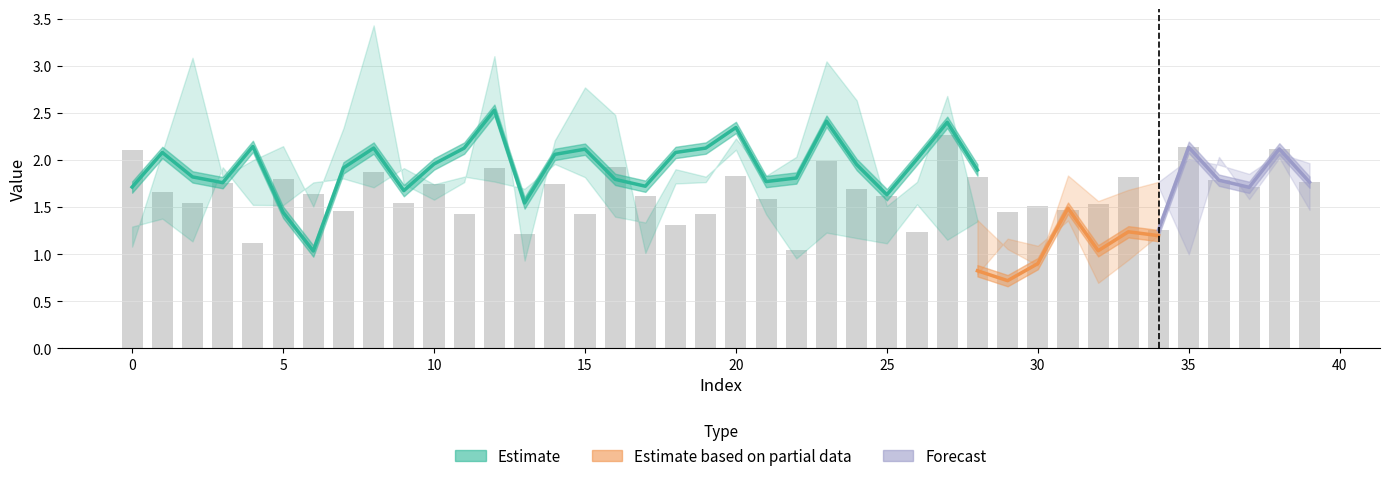

Reading right to left, transcribe all the data shown in this chart.

col_21: 39=1.6	38=1.7	37=1.8	36=2.2	35=1.9	34=1.8	33=1.1	32=1.5	31=2.0	30=0.9	29=1.4	28=1.9	27=2.4	26=2.0	25=1.6	24=2.0	23=2.4	22=1.8	21=1.8	20=2.3	19=2.1	18=2.1	17=1.7	16=1.8	15=2.1	14=2.1	13=1.5	12=2.5	11=2.1	10=2.0	9=1.7	8=2.1	7=1.9	6=1.0	5=1.4	4=2.1	3=1.8	2=1.8	1=2.1	0=1.7
col_19: 39=1.8	38=1.0	37=1.6	36=1.6	35=1.6	34=1.2	33=1.2	32=1.0	31=1.5	30=0.9	29=0.7	28=0.8	27=1.6	26=1.2	25=1.2	24=2.5	23=1.7	22=1.4	21=1.3	20=1.7	19=1.3	18=0.6	17=1.1	16=2.5	15=1.5	14=2.4	13=0.9	12=2.3	11=1.3	10=1.5	9=1.3	8=3.4	7=2.1	6=1.1	5=1.4	4=1.7	3=1.4	2=3.3	1=1.2	0=0.7
col_22: 39=1.5	38=2.0	37=1.6	36=2.0	35=1.0	34=1.7	33=1.7	32=1.7	31=1.4	30=1.2	29=1.3	28=1.3	27=1.2	26=1.5	25=1.1	24=1.2	23=1.2	22=1.0	21=1.4	20=2.1	19=1.8	18=1.9	17=1.3	16=1.4	15=1.8	14=2.0	13=1.7	12=1.8	11=1.8	10=1.7	9=1.9	8=1.7	7=1.8	6=1.8	5=1.5	4=1.5	3=1.9	2=1.1	1=1.4	0=1.3
col_20: 39=2.0	38=2.1	37=1.9	36=2.0	35=2.0	34=1.8	33=1.7	32=1.6	31=1.8	30=0.9	29=1.1	28=1.4	27=2.7	26=1.8	25=1.5	24=2.6	23=3.0	22=2.0	21=1.8	20=2.2	19=1.8	18=1.8	17=1.0	16=2.5	15=2.8	14=2.2	13=0.9	12=3.1	11=1.8	10=1.6	9=1.7	8=3.4	7=2.3	6=1.5	5=2.1	4=2.0	3=1.8	2=3.1	1=2.1	0=1.1
col_18: 39=1.9	38=0.6	37=1.0	36=2.0	35=1.4	34=1.2	33=0.9	32=0.7	31=1.4	30=1.1	29=1.2	28=0.8	27=1.6	26=1.3	25=1.3	24=2.1	23=1.1	22=1.1	21=1.3	20=1.5	19=1.6	18=0.6	17=0.9	16=1.6	15=1.2	14=2.0	13=0.8	12=1.0	11=1.6	10=1.5	9=1.4	8=1.6	7=2.3	6=0.7	5=3.3	4=1.3	3=1.0	2=1.3	1=2.4	0=0.6
col_7: 39=1.8	38=2.1	37=1.7	36=1.8	35=2.1	34=1.3	33=1.8	32=1.5	31=1.5	30=1.5	29=1.4	28=1.8	27=2.3	26=1.2	25=1.6	24=1.7	23=2.0	22=1.0	21=1.6	20=1.8	19=1.4	18=1.3	17=1.6	16=1.9	15=1.4	14=1.7	13=1.2	12=1.9	11=1.4	10=1.7	9=1.5	8=1.9	7=1.5	6=1.6	5=1.8	4=1.1	3=1.8	2=1.5	1=1.7	0=2.1